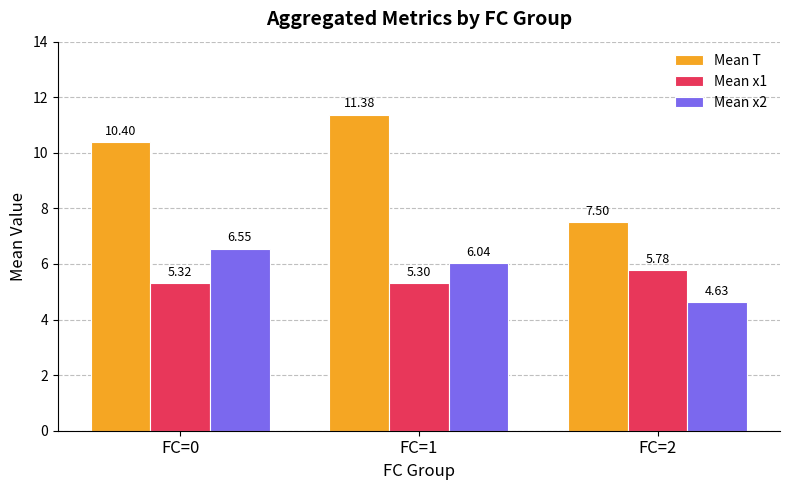

What is the maximum value shown in the chart?

11.4